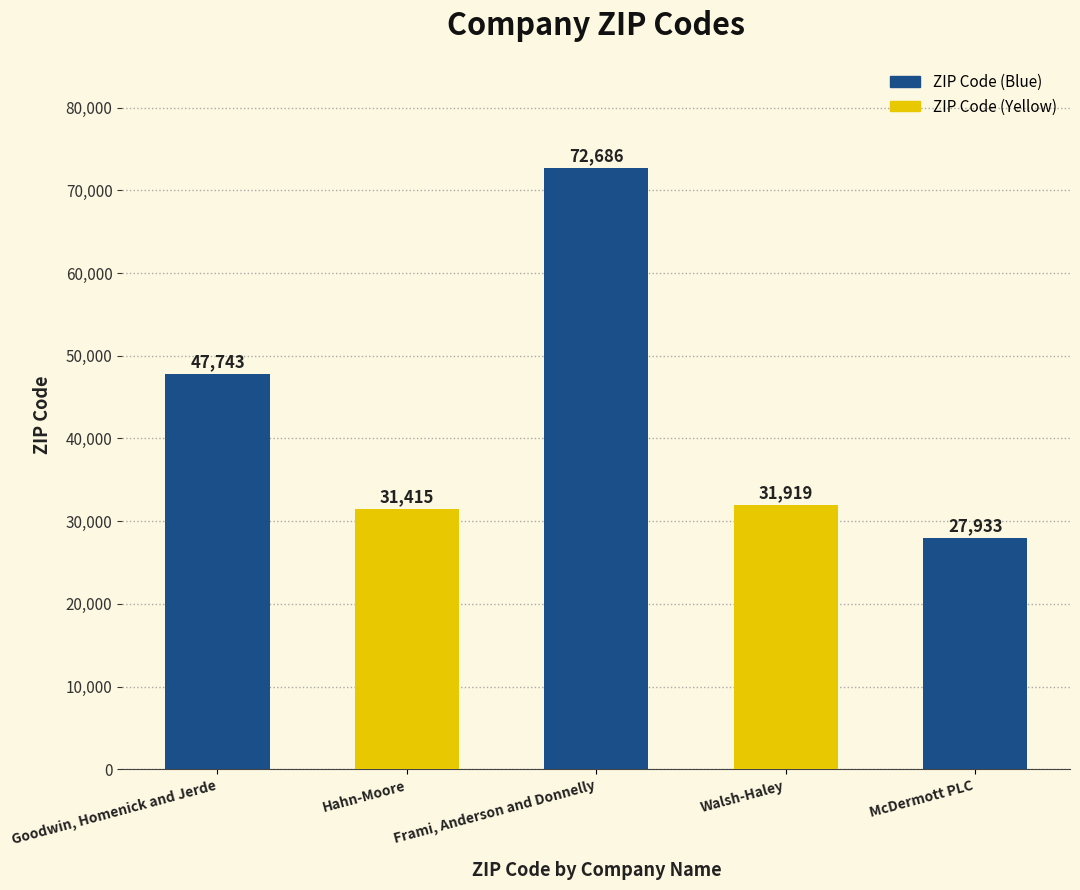

How many bars are there in total?

5